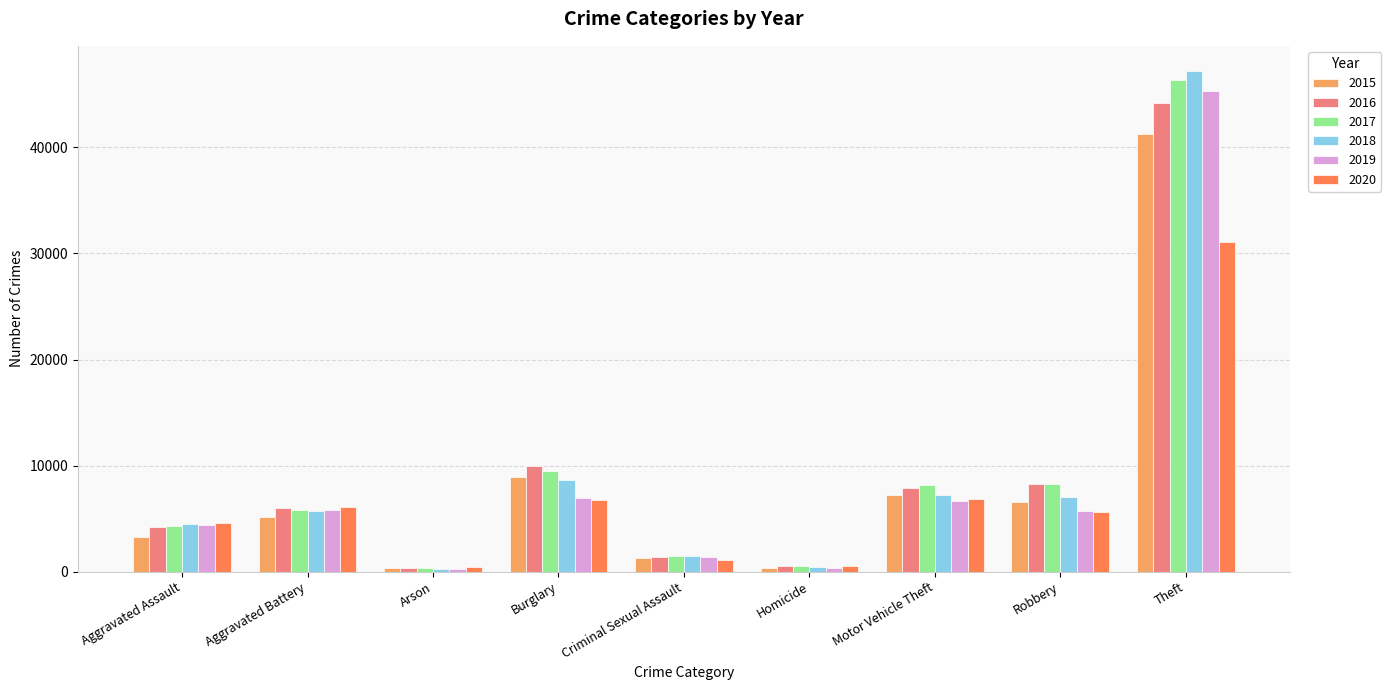

What is the total value across all series at Motor Vehicle Theft?

43927